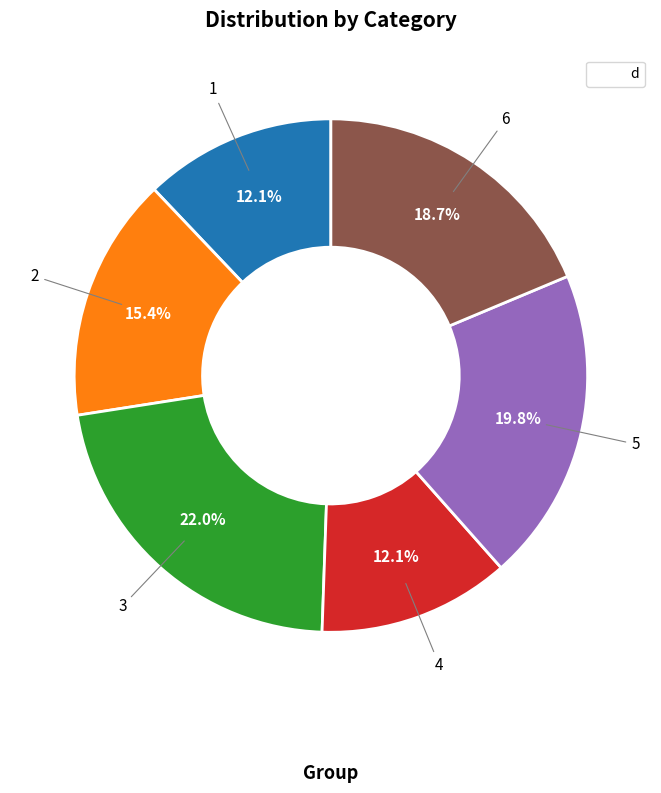

Does any single category account for the majority?

No